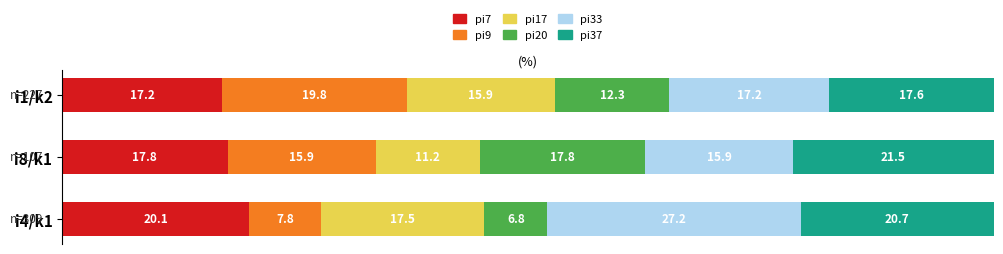

What is the lowest value of the pi7 series?

17.2